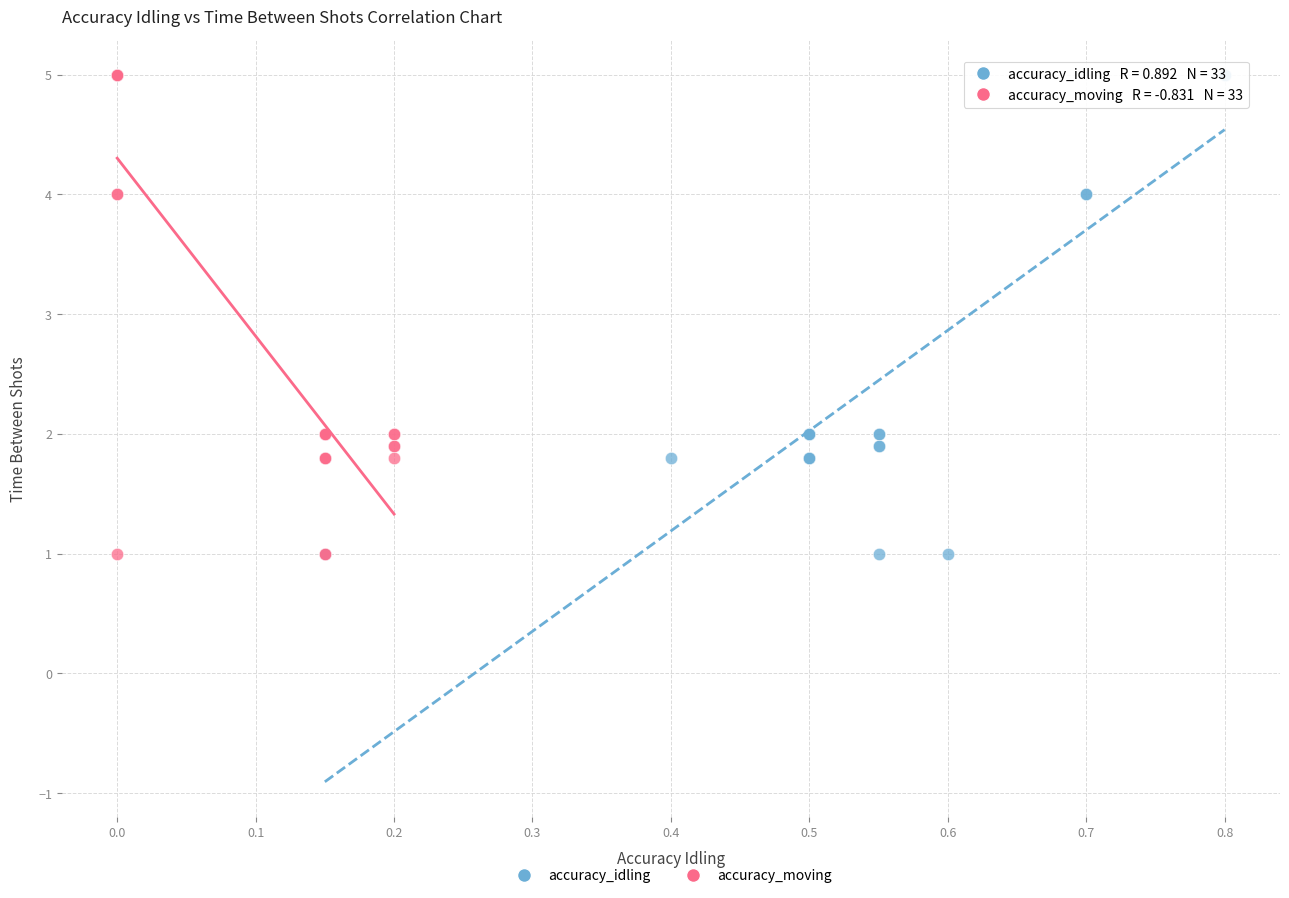

What are all the series names shown in the legend?

accuracy_idling, accuracy_moving